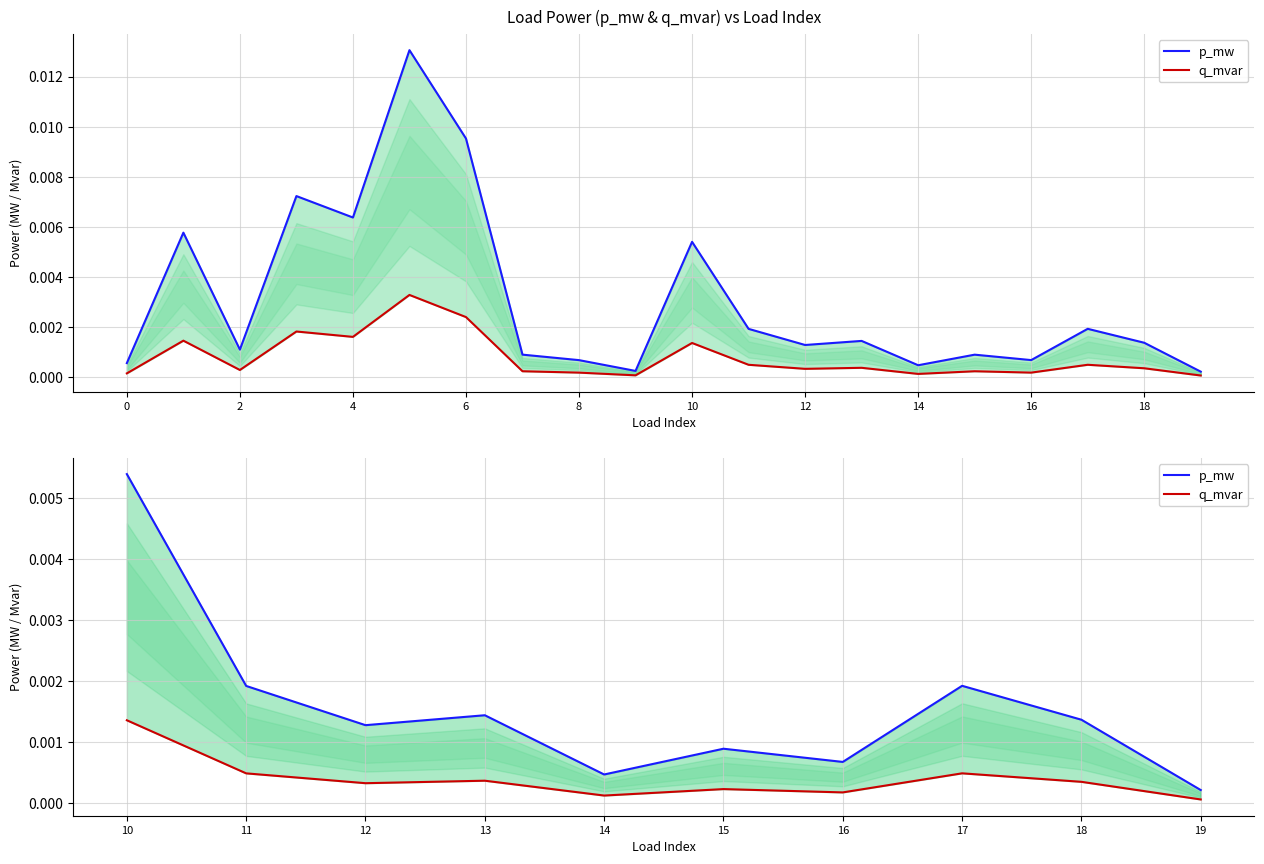

True or false: q_mvar has more than 2 points higher than both neighbors.

True